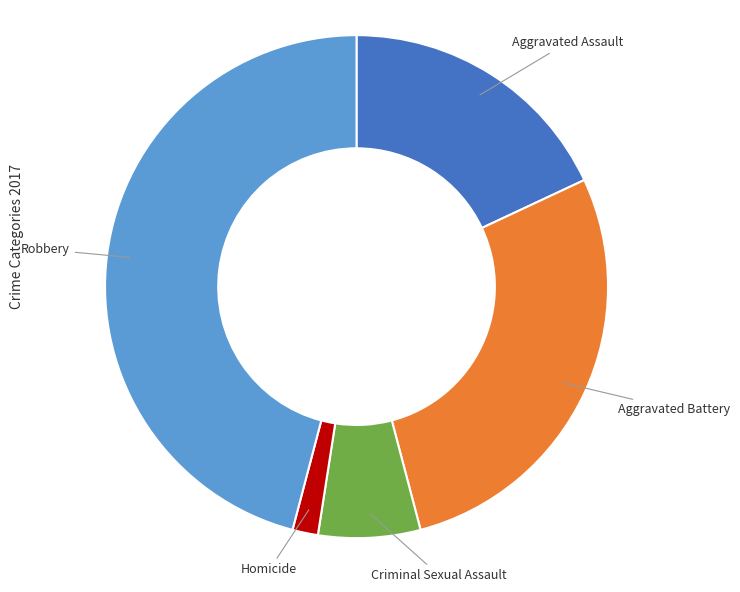

Count the number of slices in the pie.

5